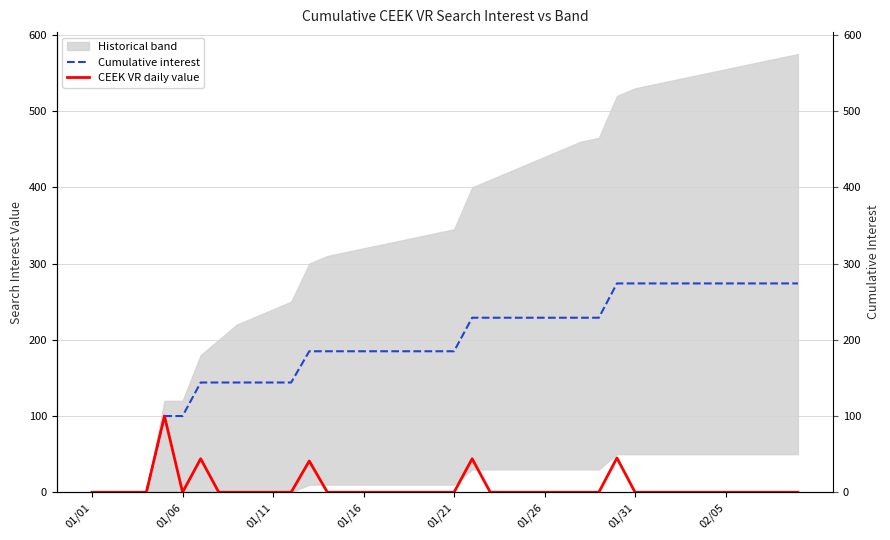

How many data points does each series have?

40